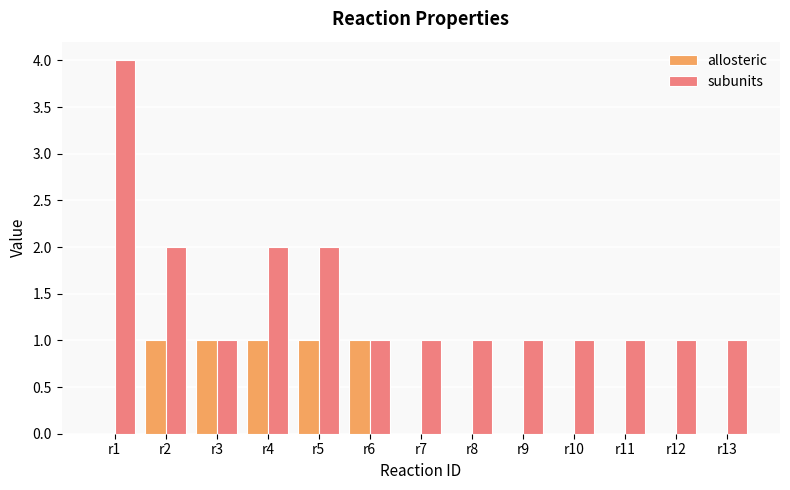

What is the maximum value shown in the chart?

4